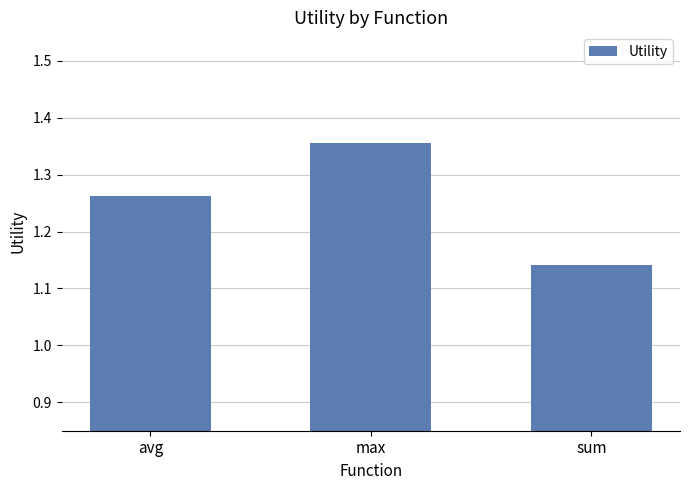

Rank the categories by value from lowest to highest.

sum, avg, max